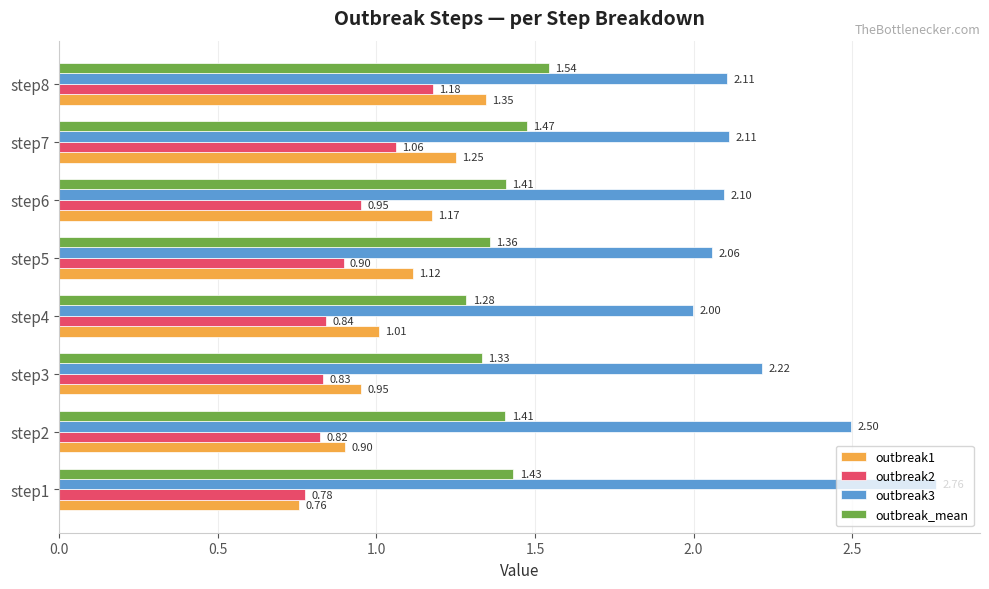

What is the sum of the outbreak3 values at step7 and step2?

4.6